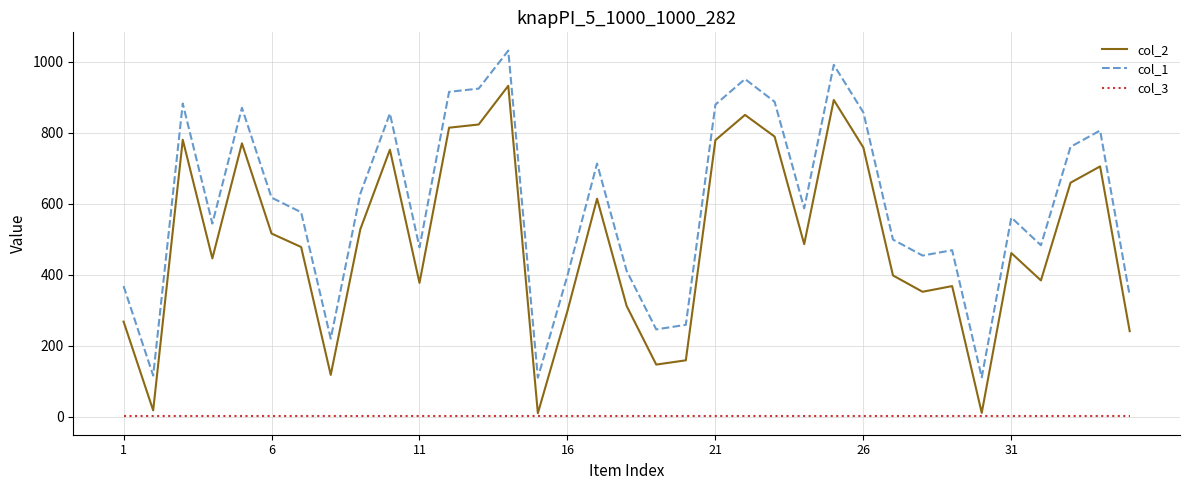

True or false: col_2 and col_1 intersect in this chart.

False